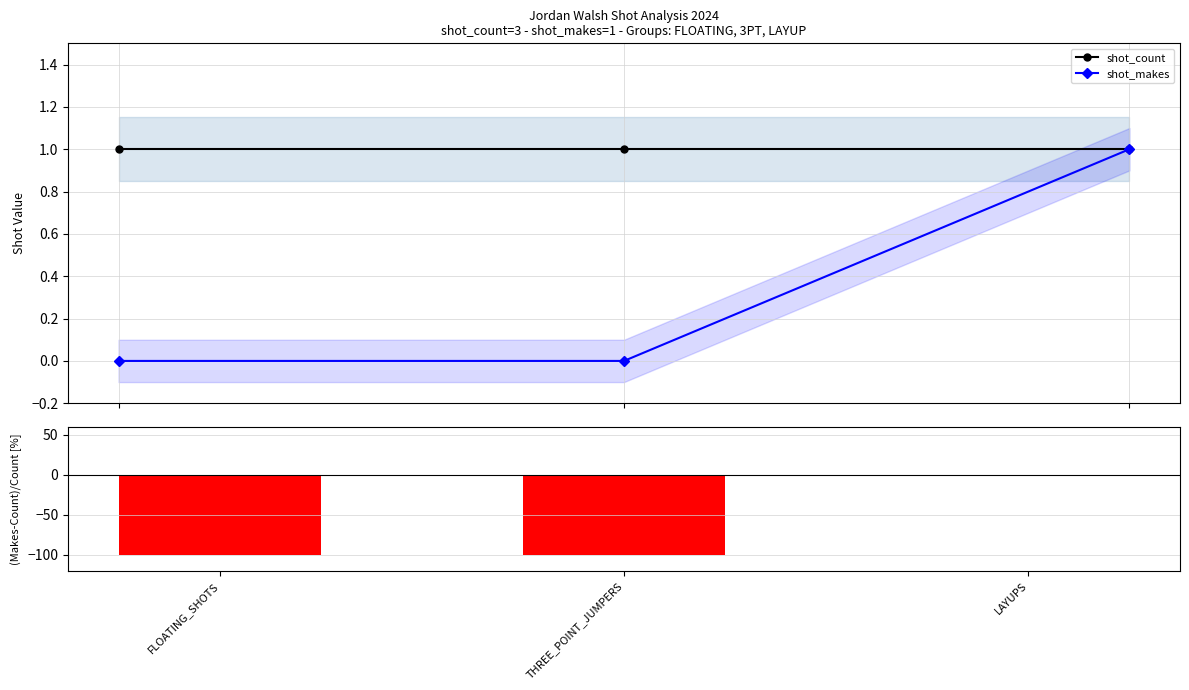

Reading right to left, what are all the values shown in this chart?

shot_count: 1	1	1
shot_makes: 1	0	0
(makes-count)/count [%]: 0	-100	-100